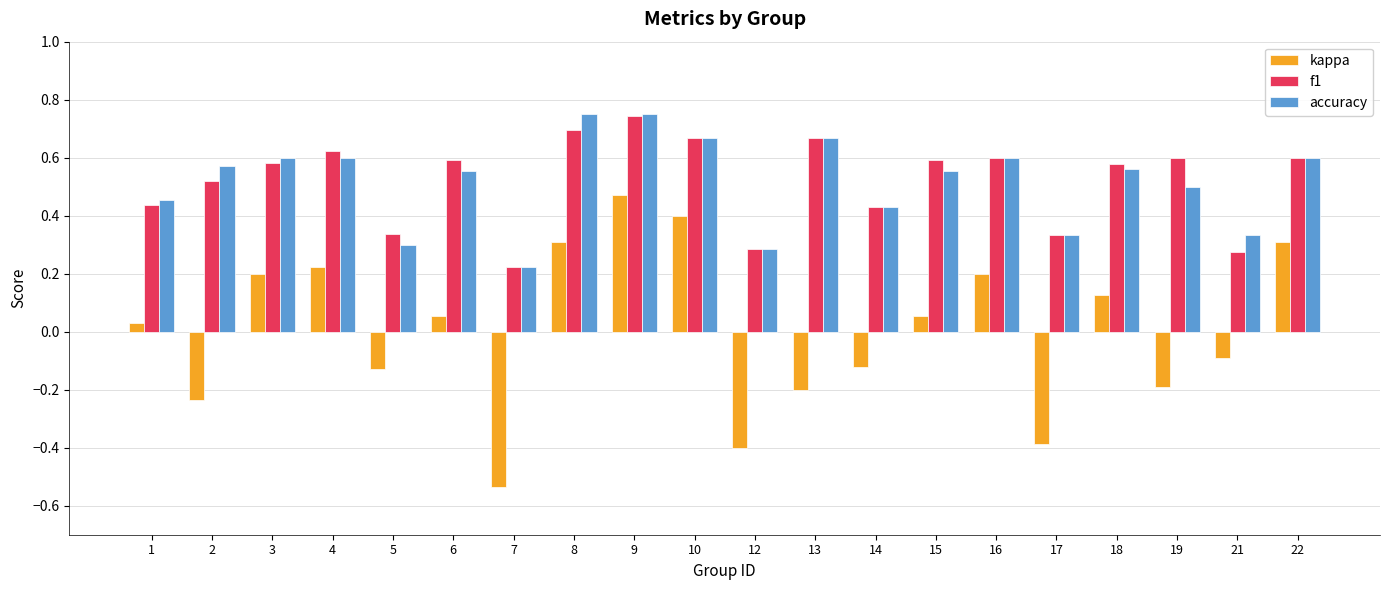

The value of f1 at 7 is 0.3. True or false?

False